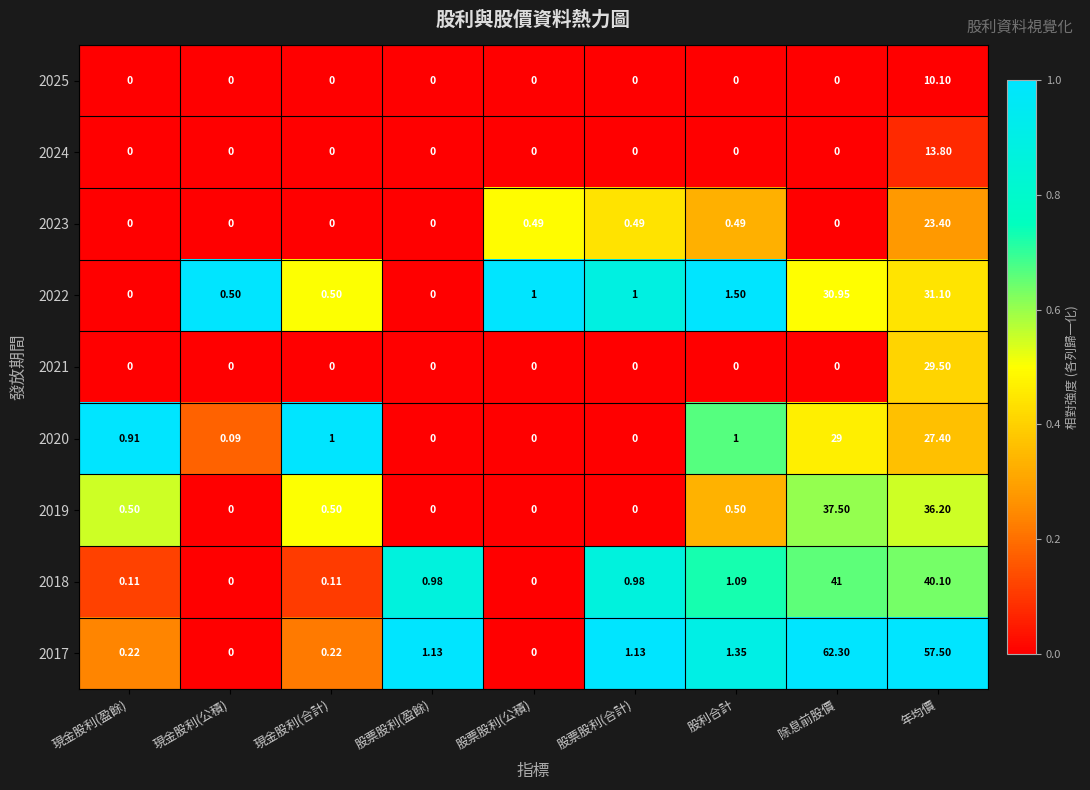

Count the number of data series in this chart.

9